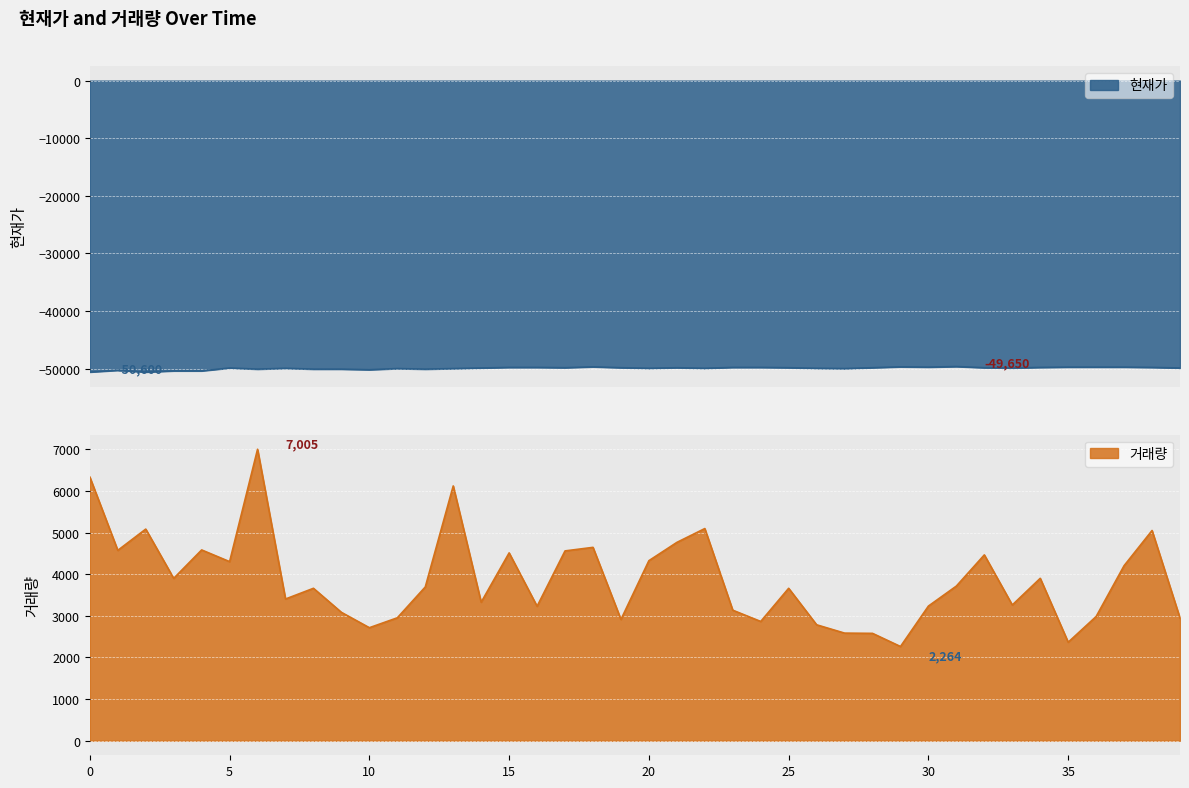

Which series has the widest spread of values?

거래량